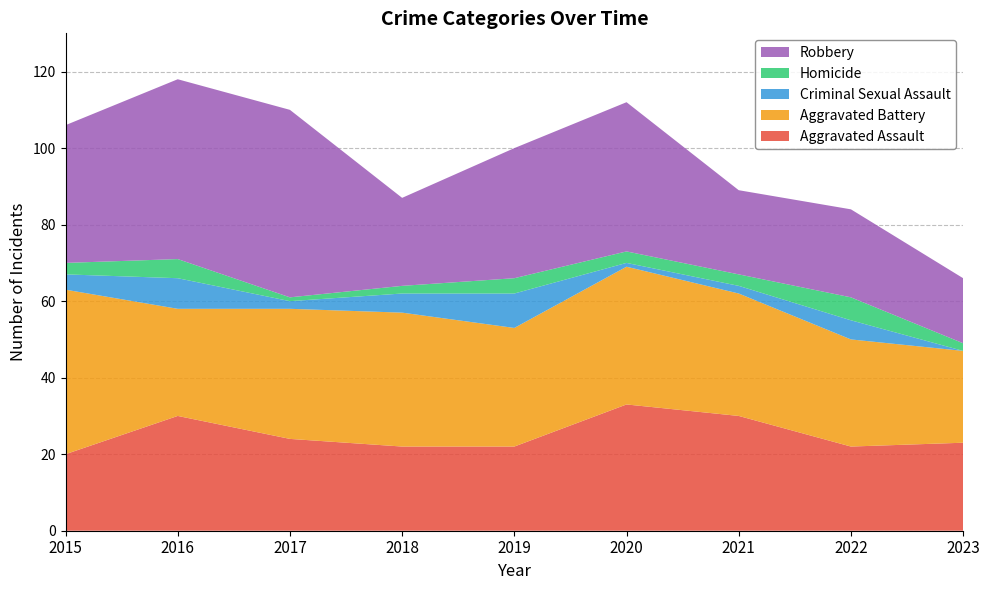

Reading left to right, what are all the values shown in this chart?

Aggravated Assault: 2015=20	2016=30	2017=24	2018=22	2019=22	2020=33	2021=30	2022=22	2023=23
Aggravated Battery: 2015=43	2016=28	2017=34	2018=35	2019=31	2020=36	2021=32	2022=28	2023=24
Criminal Sexual Assault: 2015=4	2016=8	2017=2	2018=5	2019=9	2020=1	2021=2	2022=5	2023=0
Homicide: 2015=3	2016=5	2017=1	2018=2	2019=4	2020=3	2021=3	2022=6	2023=2
Robbery: 2015=36	2016=47	2017=49	2018=23	2019=34	2020=39	2021=22	2022=23	2023=17